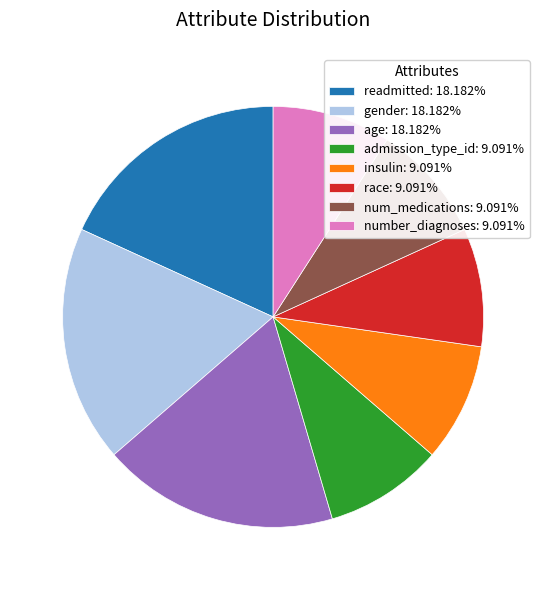

Which has a higher value, number_diagnoses or gender?

gender